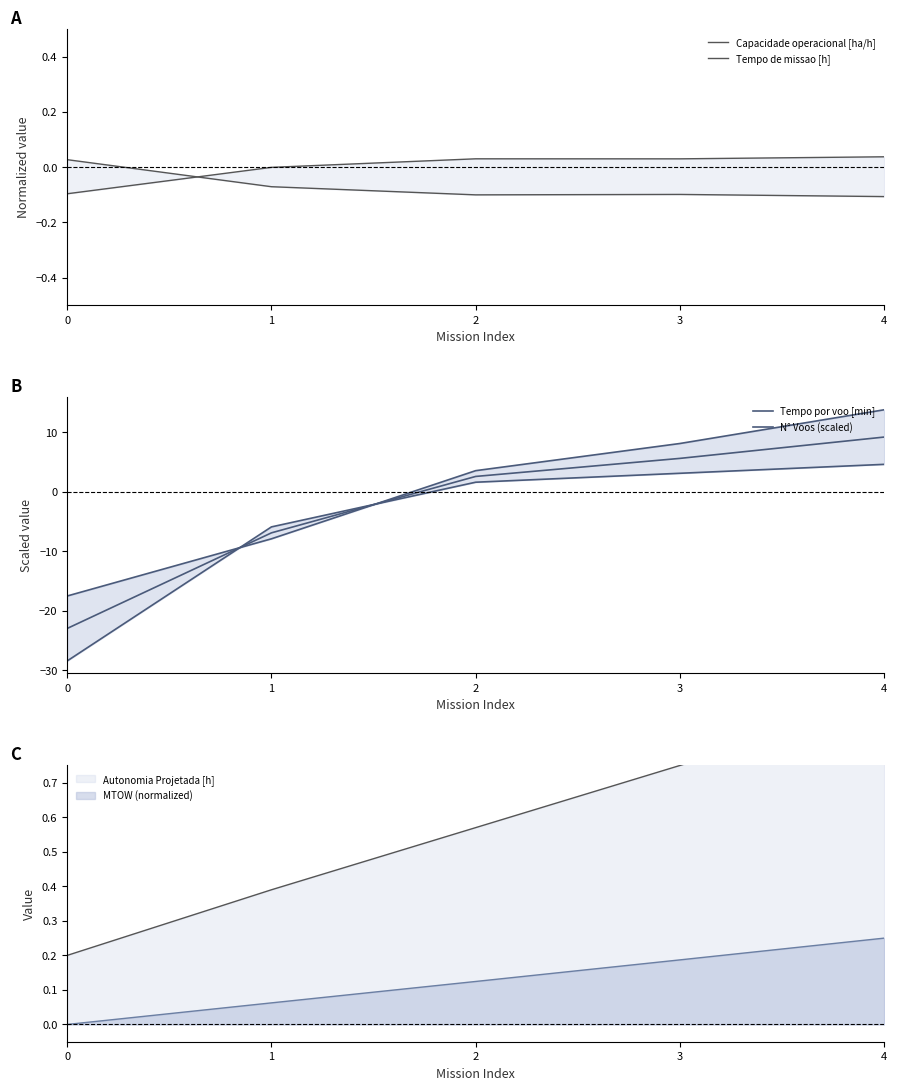

Which category has the highest value in the Capacidade operacional [ha/h] series?

4